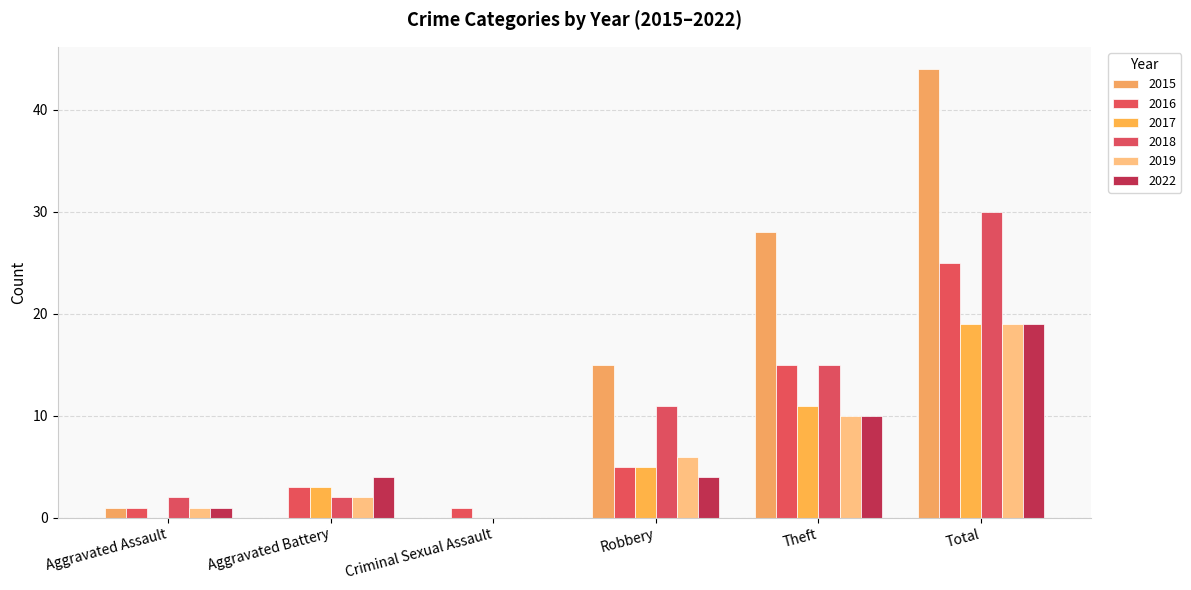

What is the difference between the 2022 values at Total and Aggravated Battery?

15